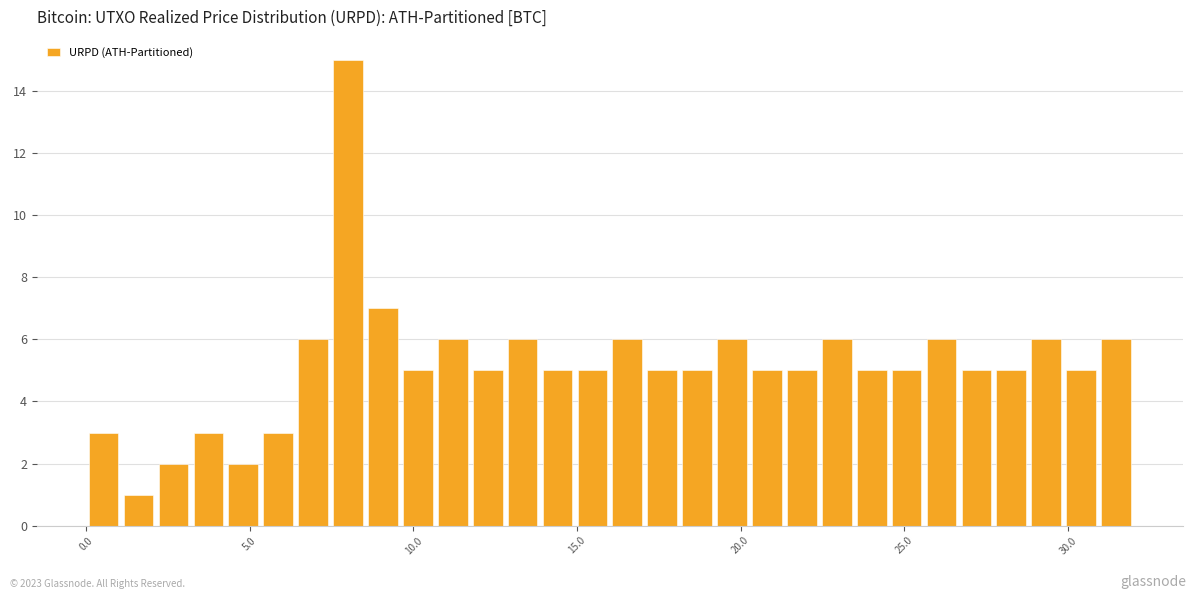

Read against the x-axis, roughly where is the centre of the tallest bar?

8.0